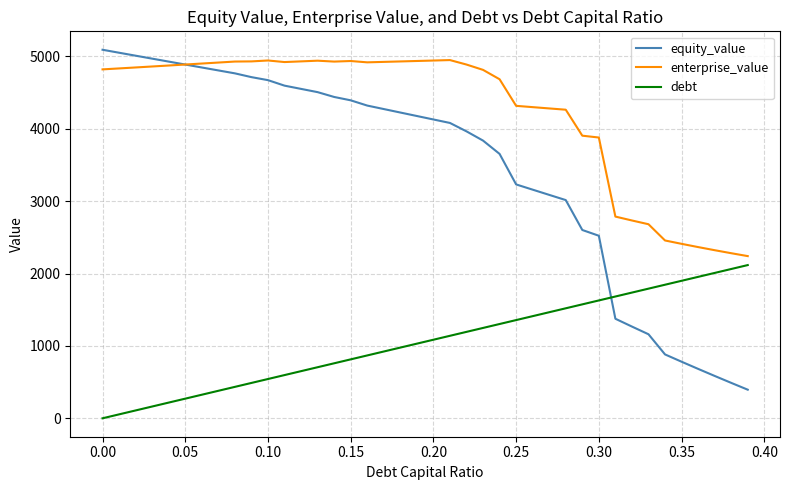

True or false: debt and enterprise_value intersect in this chart.

False